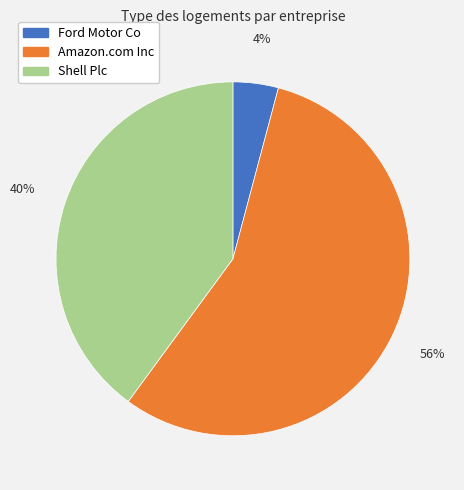

To the nearest percent, what percentage of the pie is Amazon.com Inc?

56%